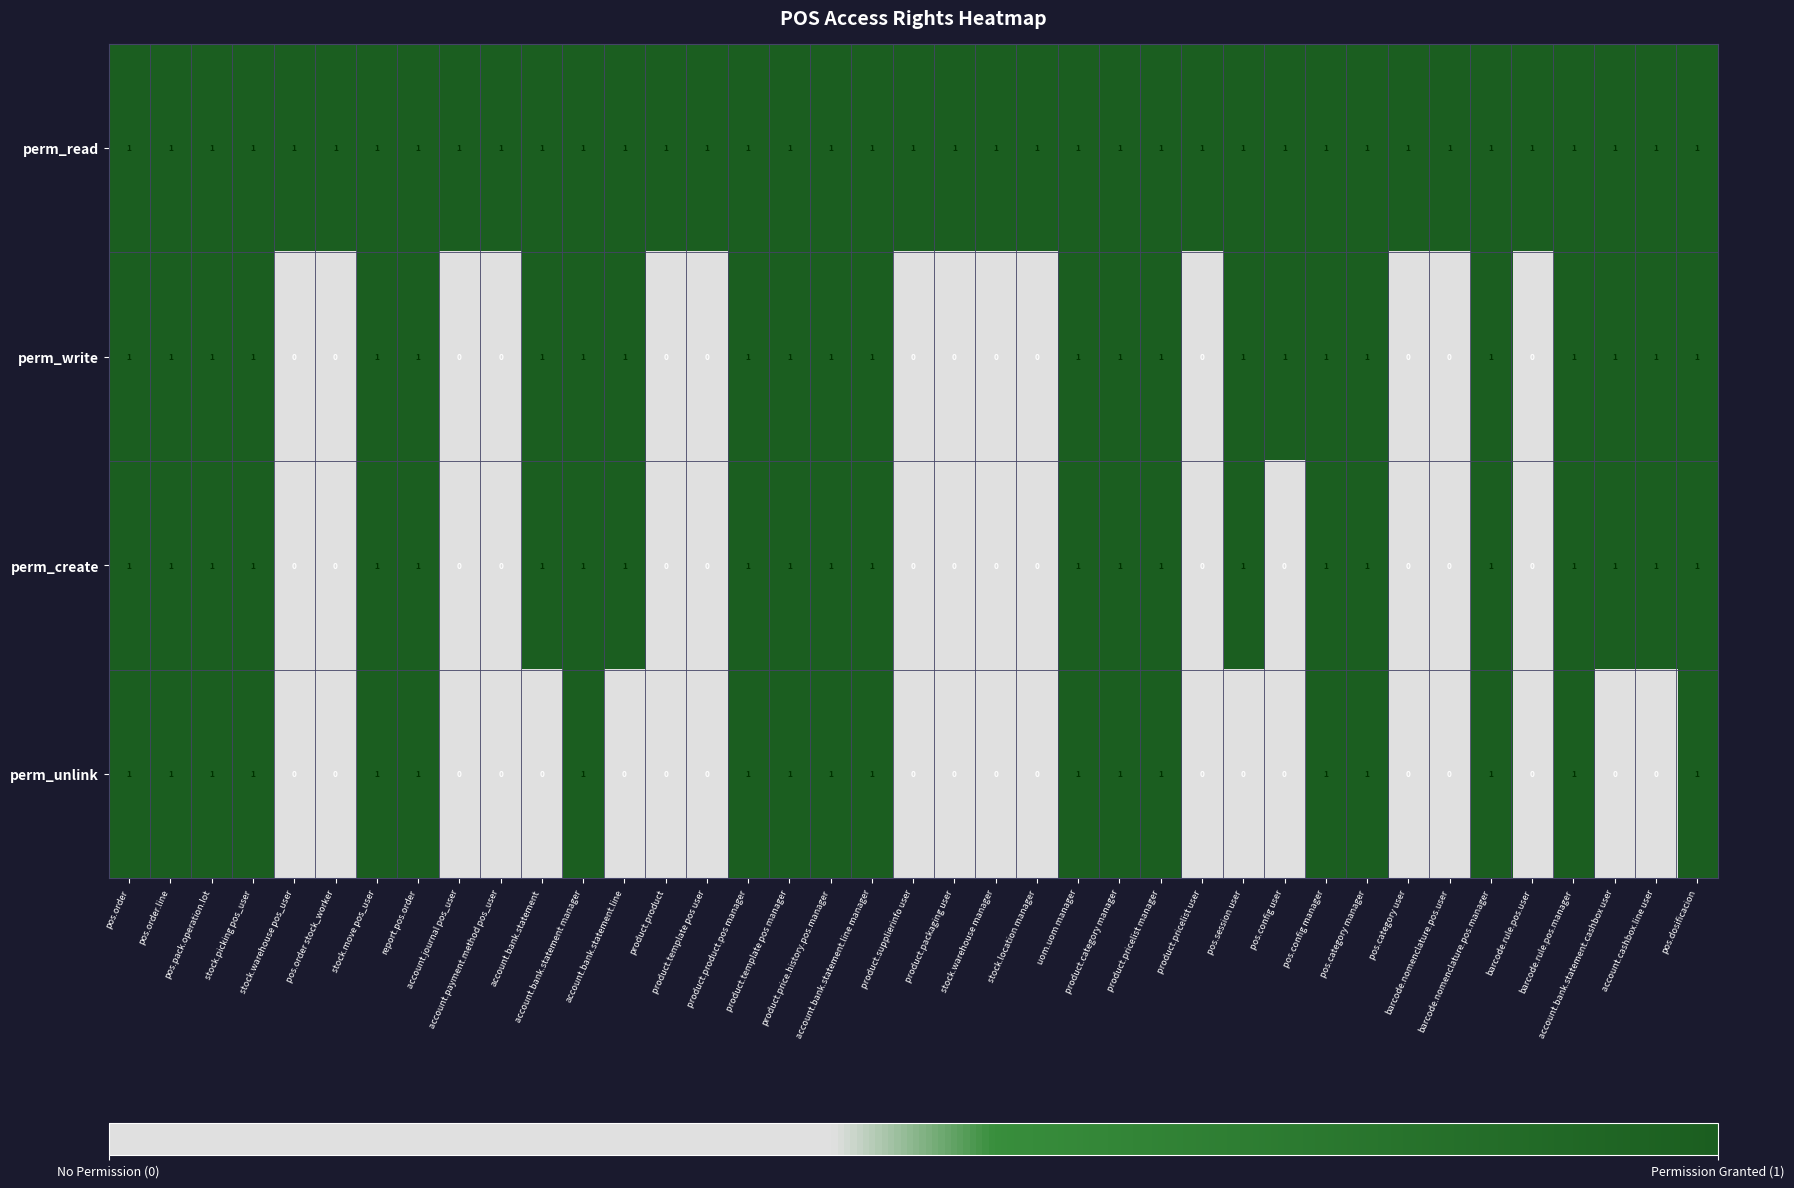

What is the sum of all perm_create values?

24